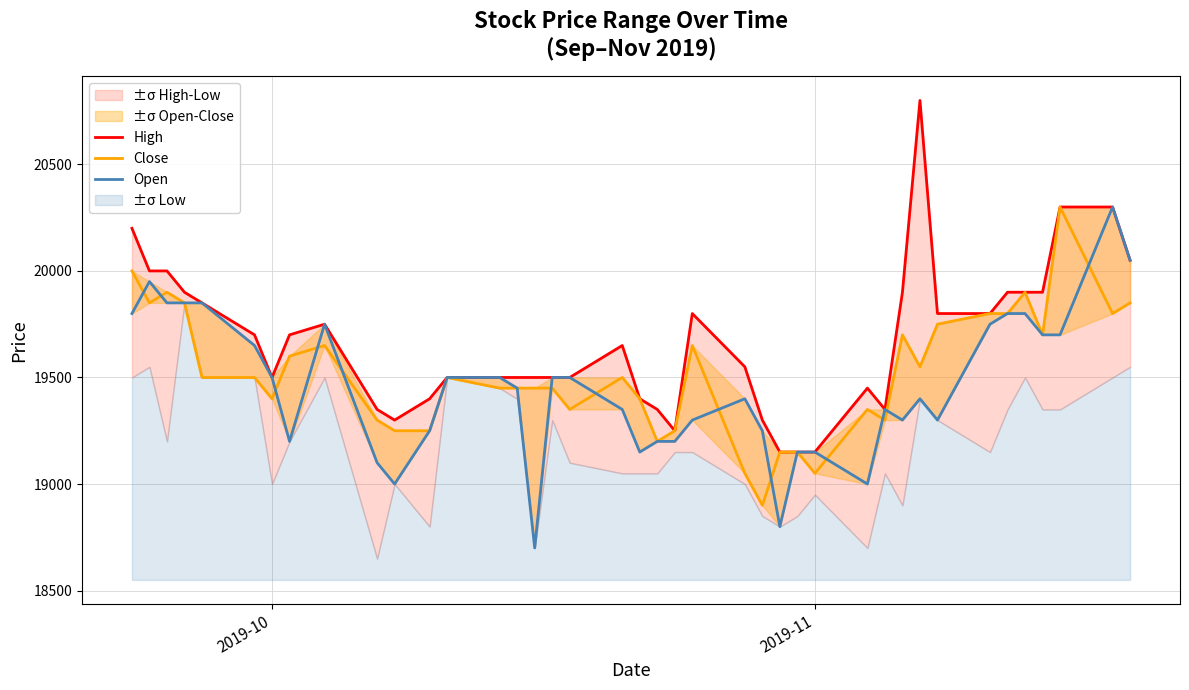

What is the highest value of the Close series?

20300